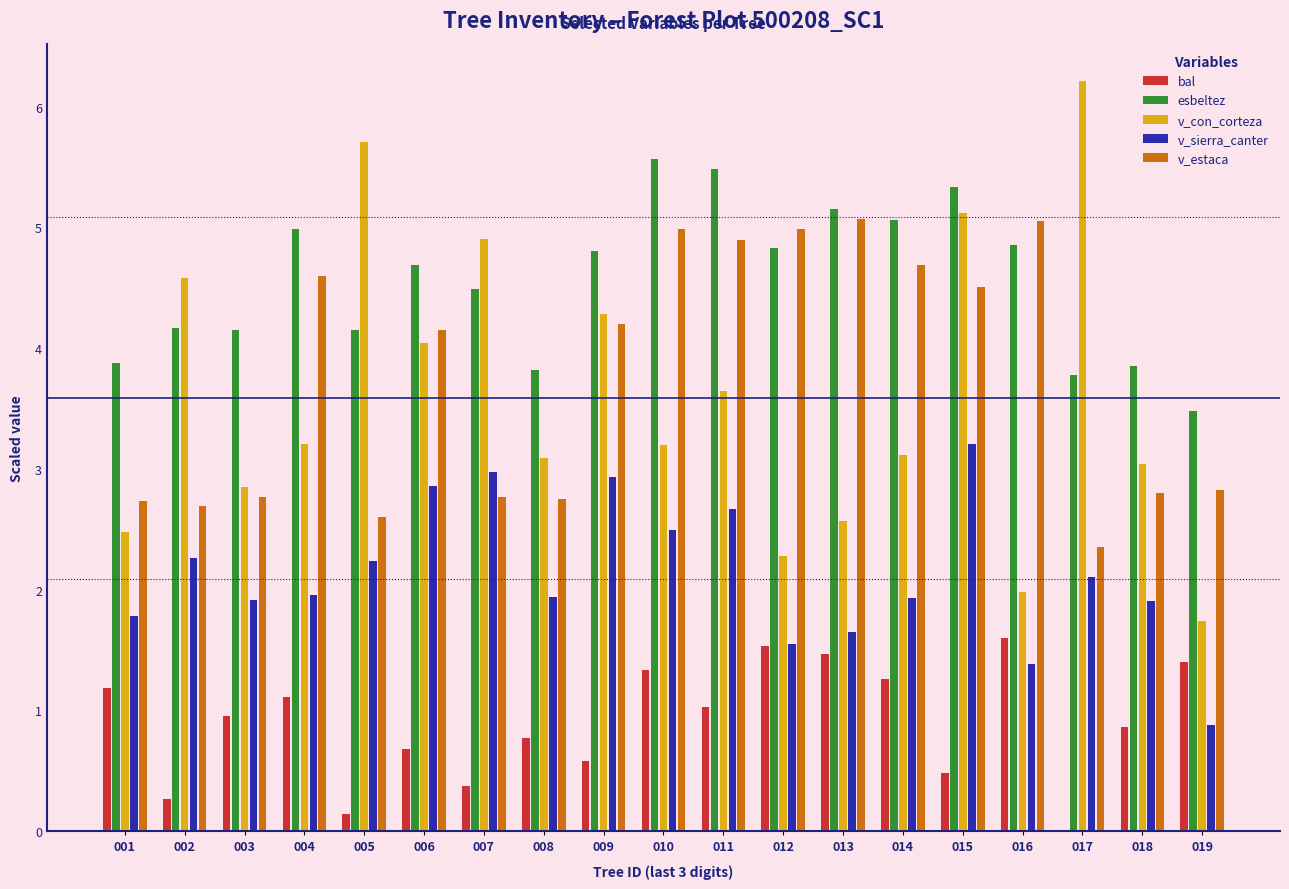

Between 011 and 019, which series saw the biggest shift?

v_estaca